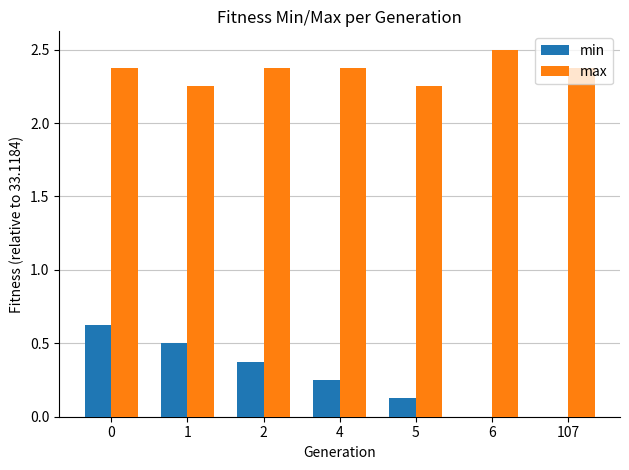

Is the value of min at 6 greater than the value of max at 4?

No